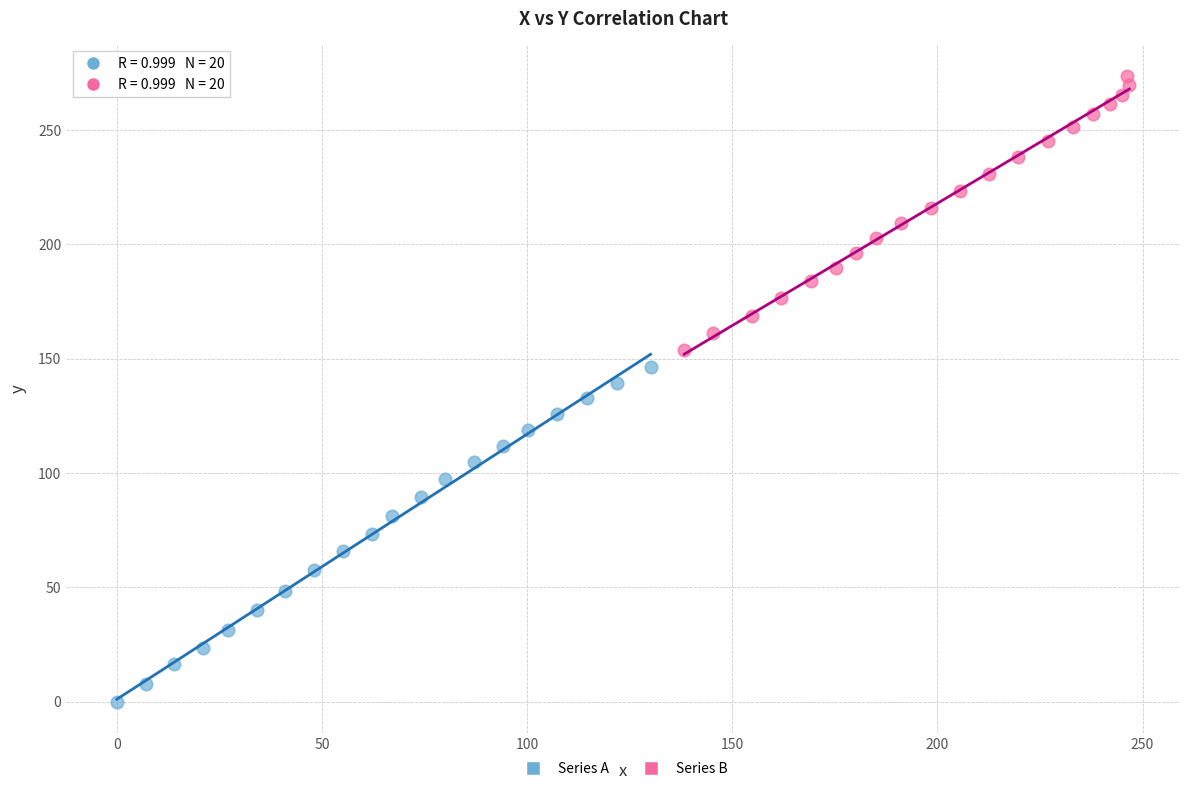

Which series contains the highest Y value?

Series B